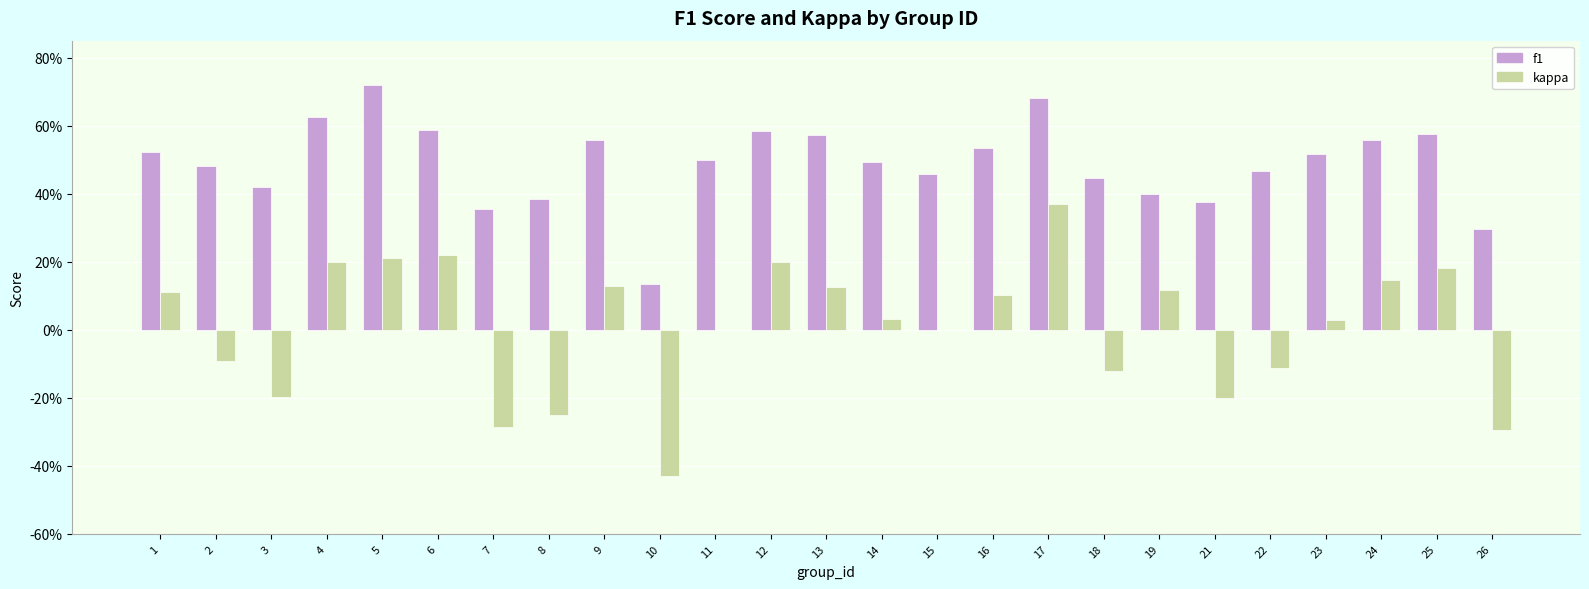

Are the bars grouped side by side (vs. stacked)?

Yes